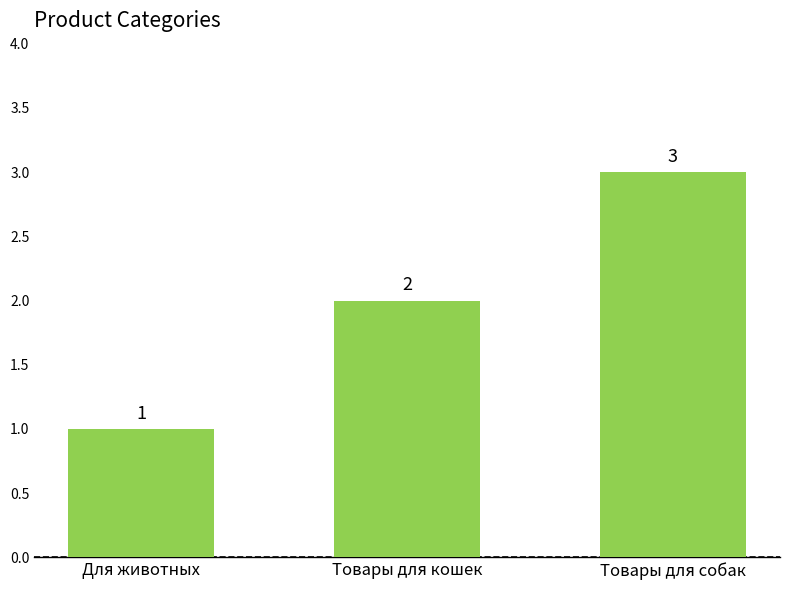

Count the values in the range 1 to 3.

3